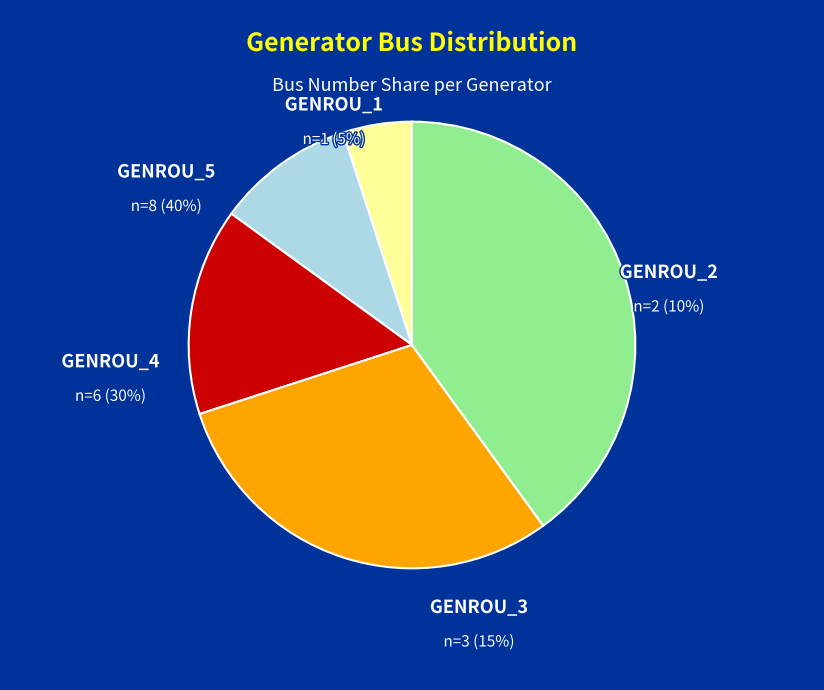

How many segments does this pie chart have?

5